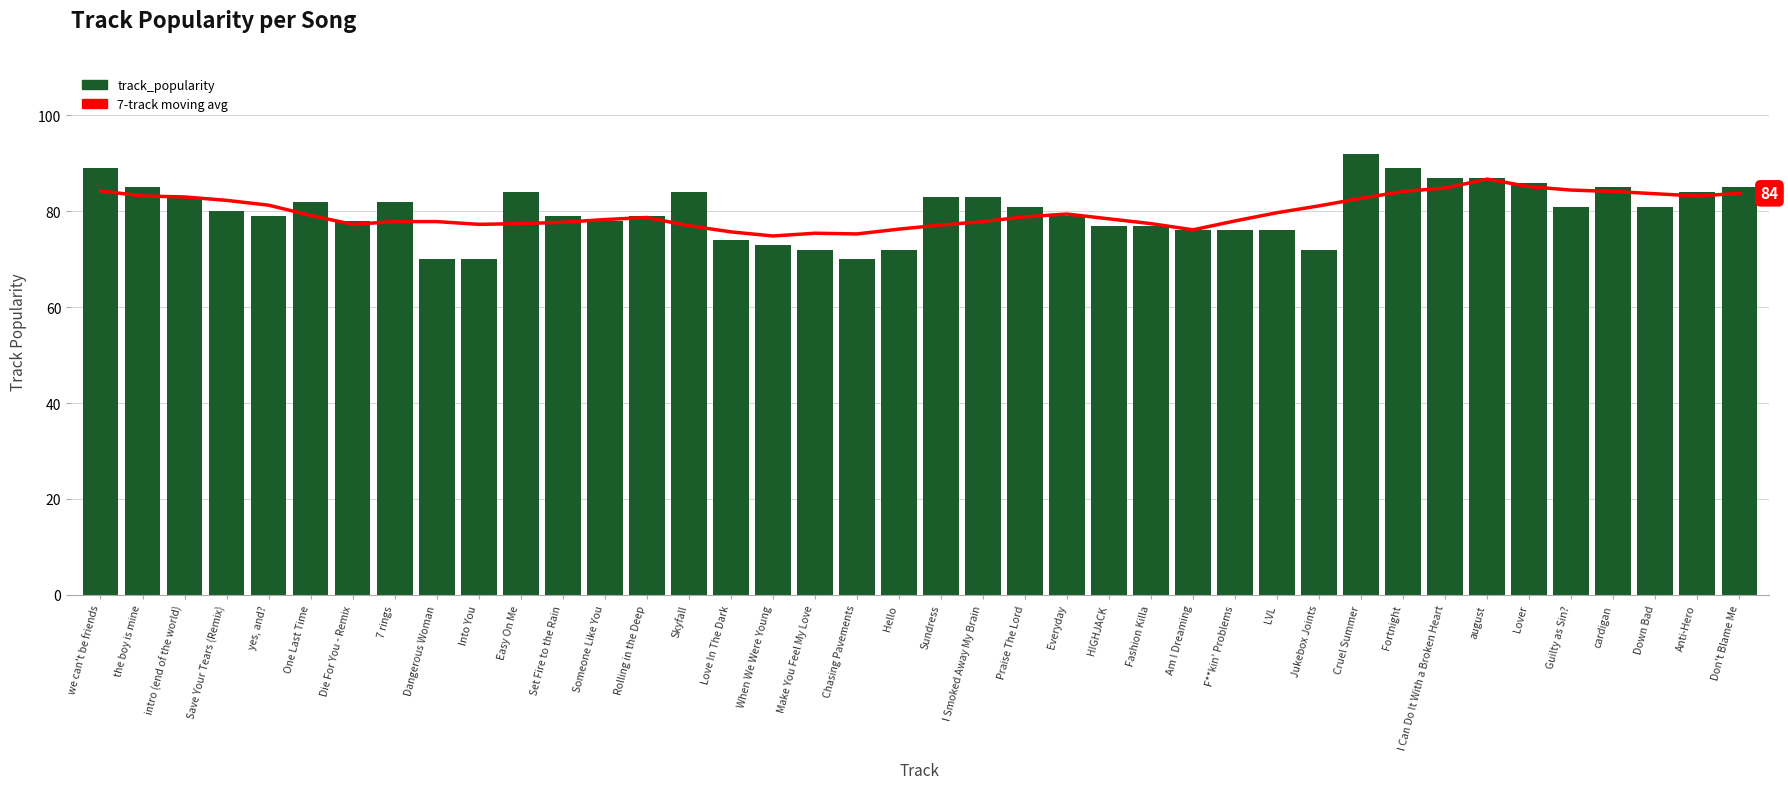

What is the label of the 23rd bar from the left?

Praise The Lord